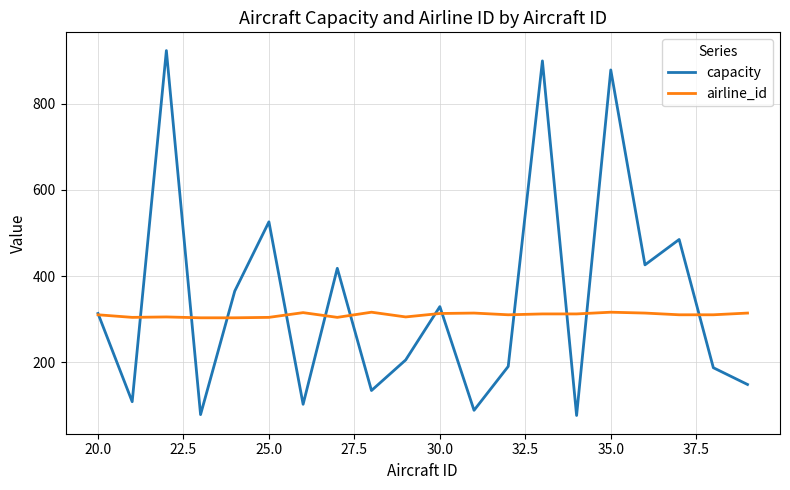

Rank the series by their average value, from lowest to highest.

airline_id, capacity